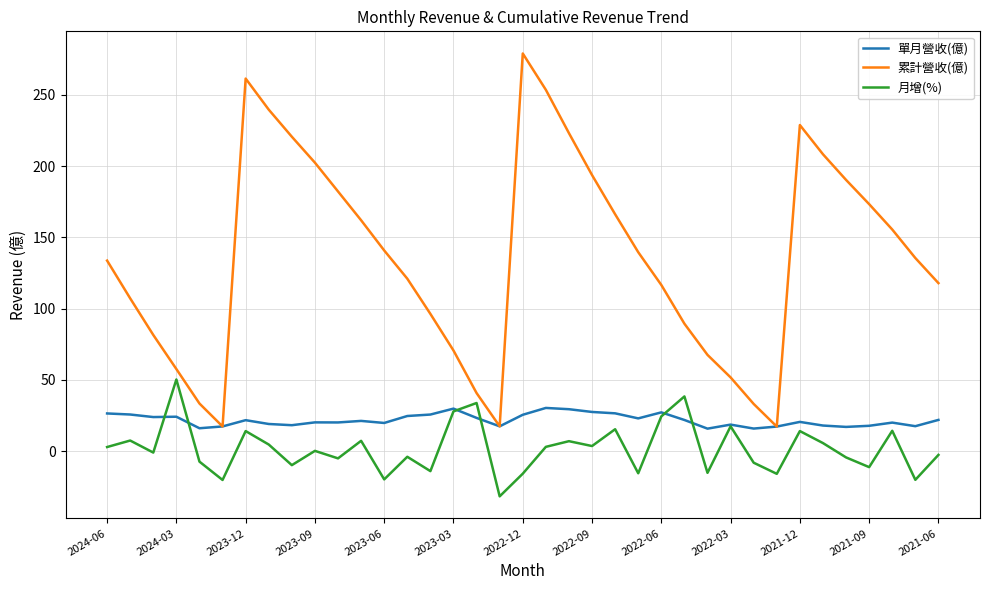

True or false: 月增(%) and 單月營收(億) cross at least once.

True